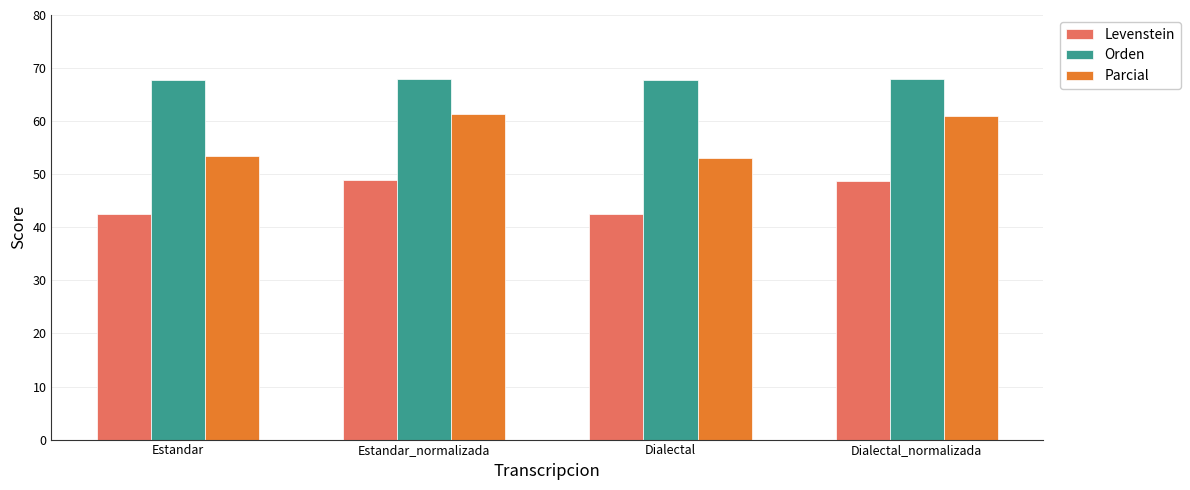

Which series has the largest total across all categories?

Orden